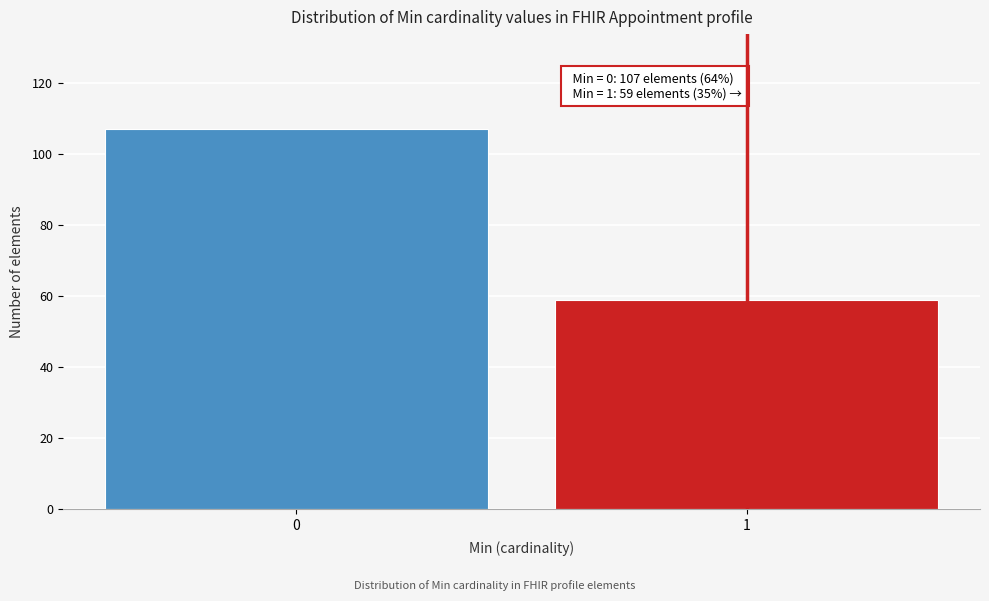

Reading left to right, what are all the values shown in this chart?

0=107	1=59